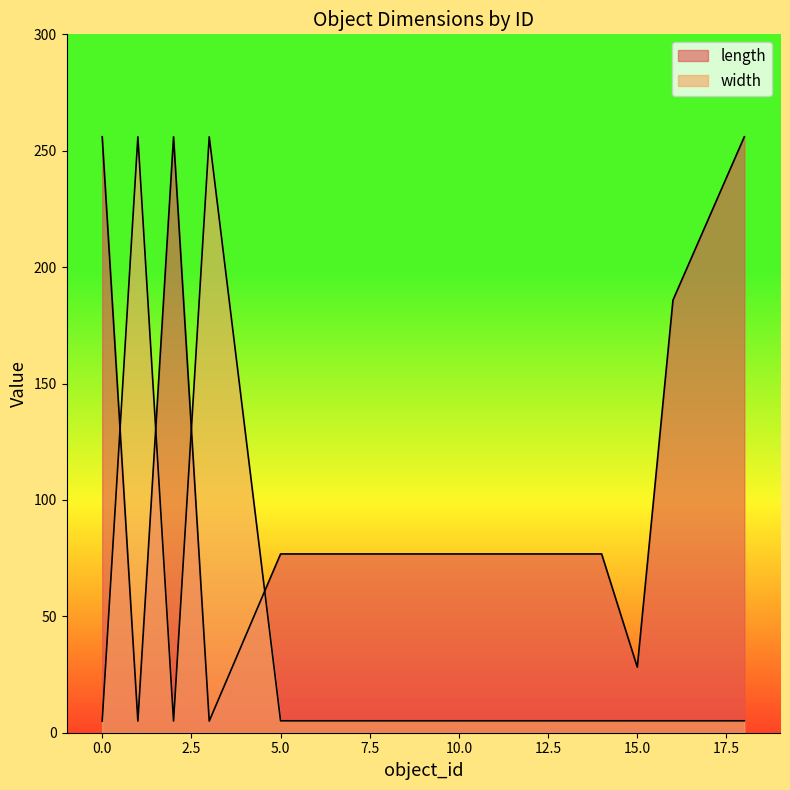

What is the difference between the maximum and minimum values in the width series?

251.0